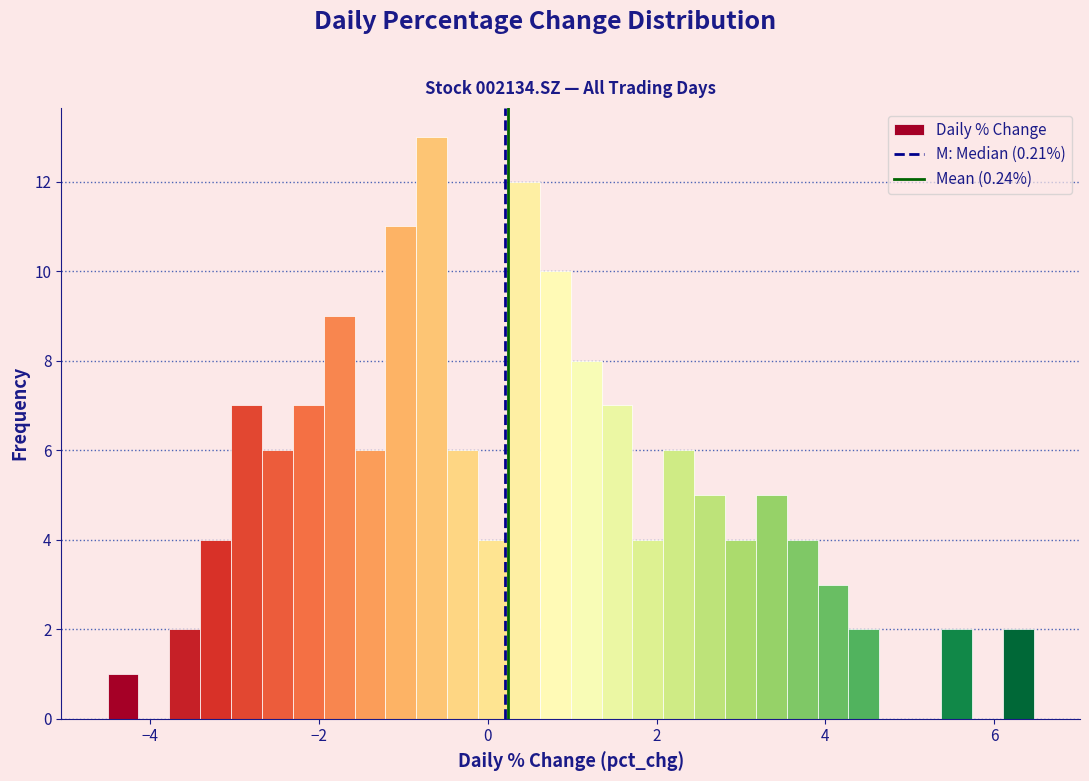

Read against the x-axis, roughly where is the centre of the tallest bar?

-0.6